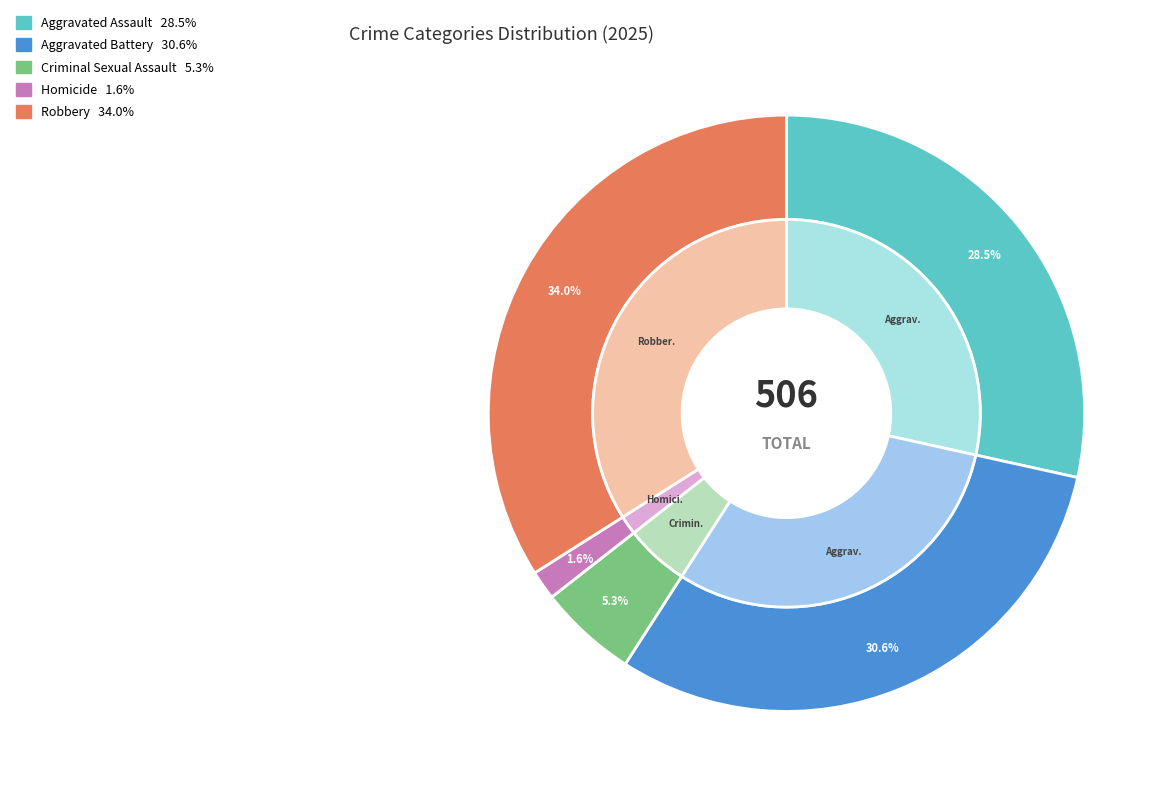

Between Aggravated Assault and Homicide, which is larger?

Aggravated Assault